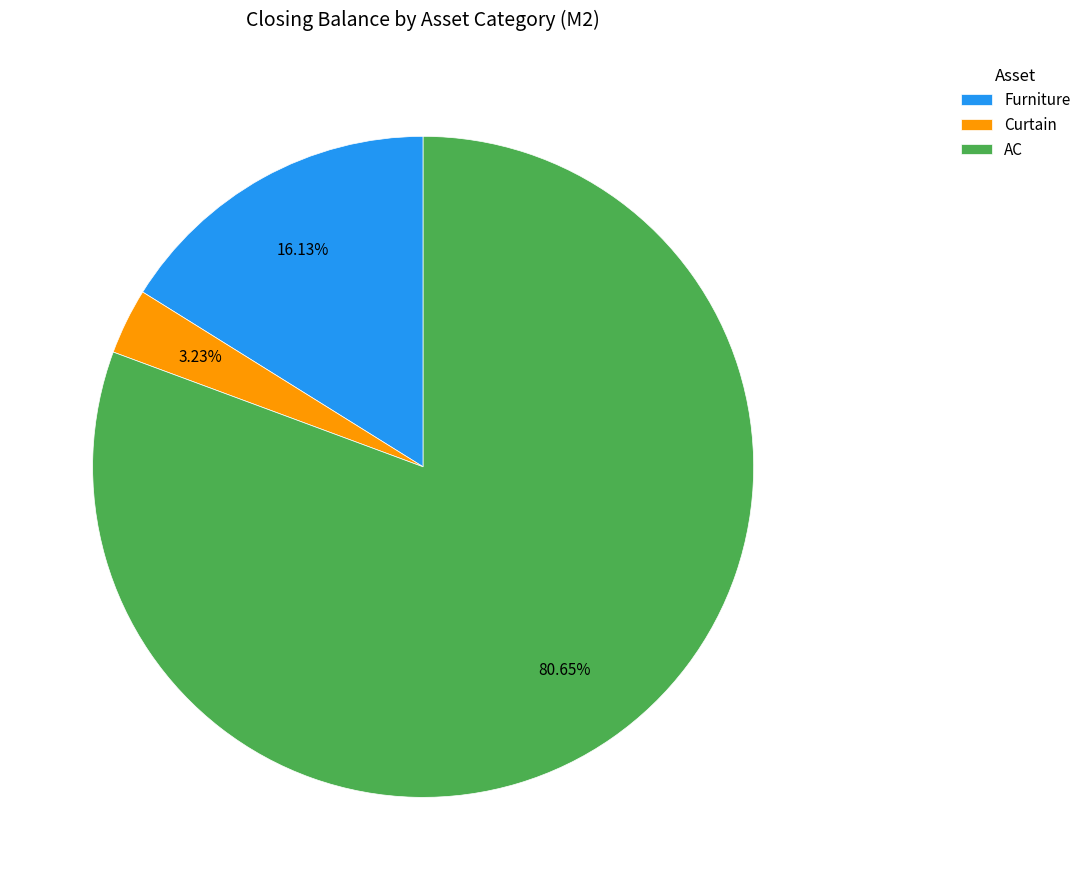

To the nearest percent, what portion does AC represent?

81%